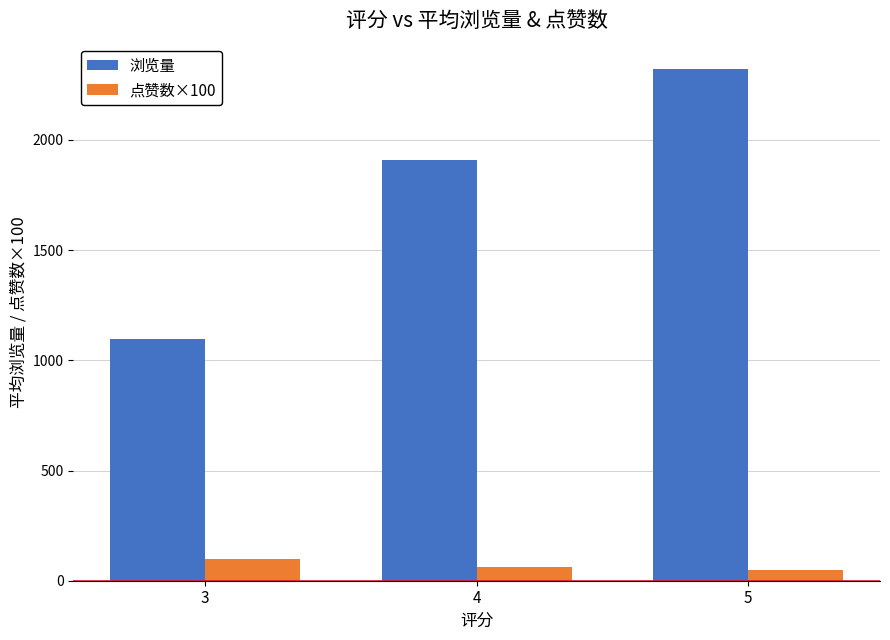

Is it true that 浏览量 equals 1095.5 at 3?

True